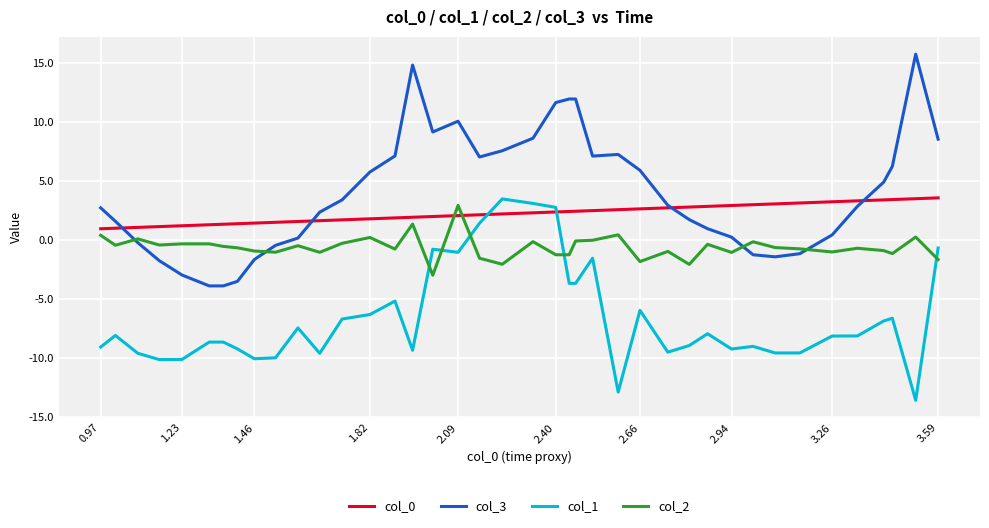

Which series has the largest total across all categories?

col_3